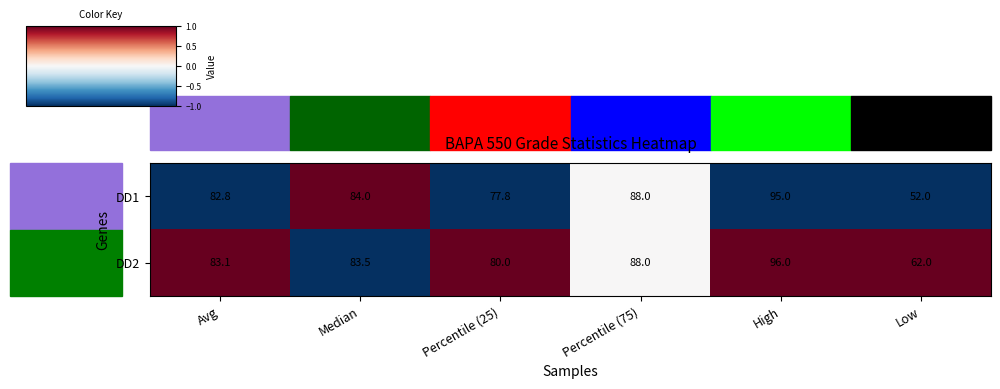

Count the number of categories in the chart.

6